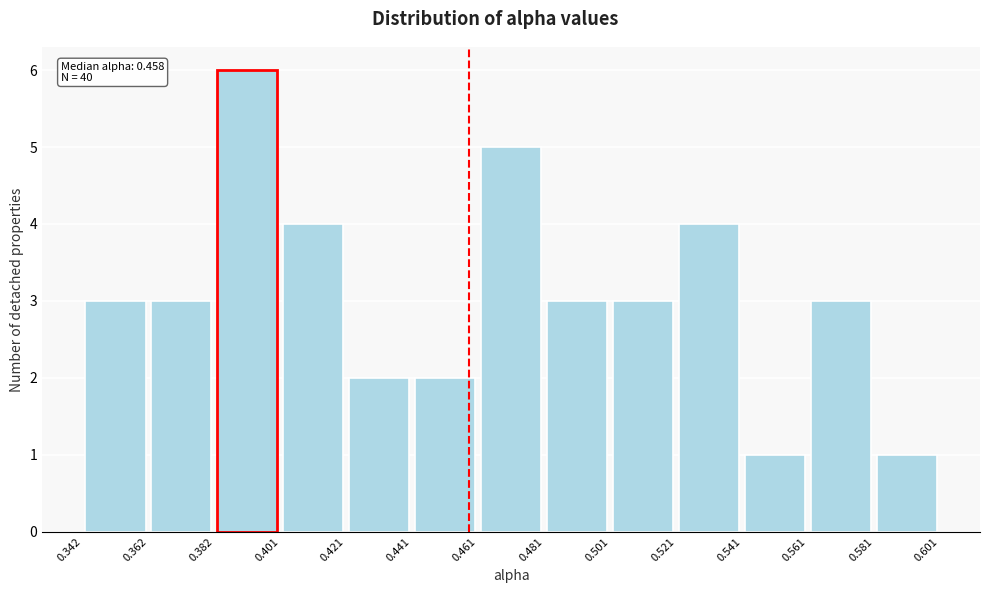

Over which range of the x-axis is the bar tallest?

0.382 to 0.401